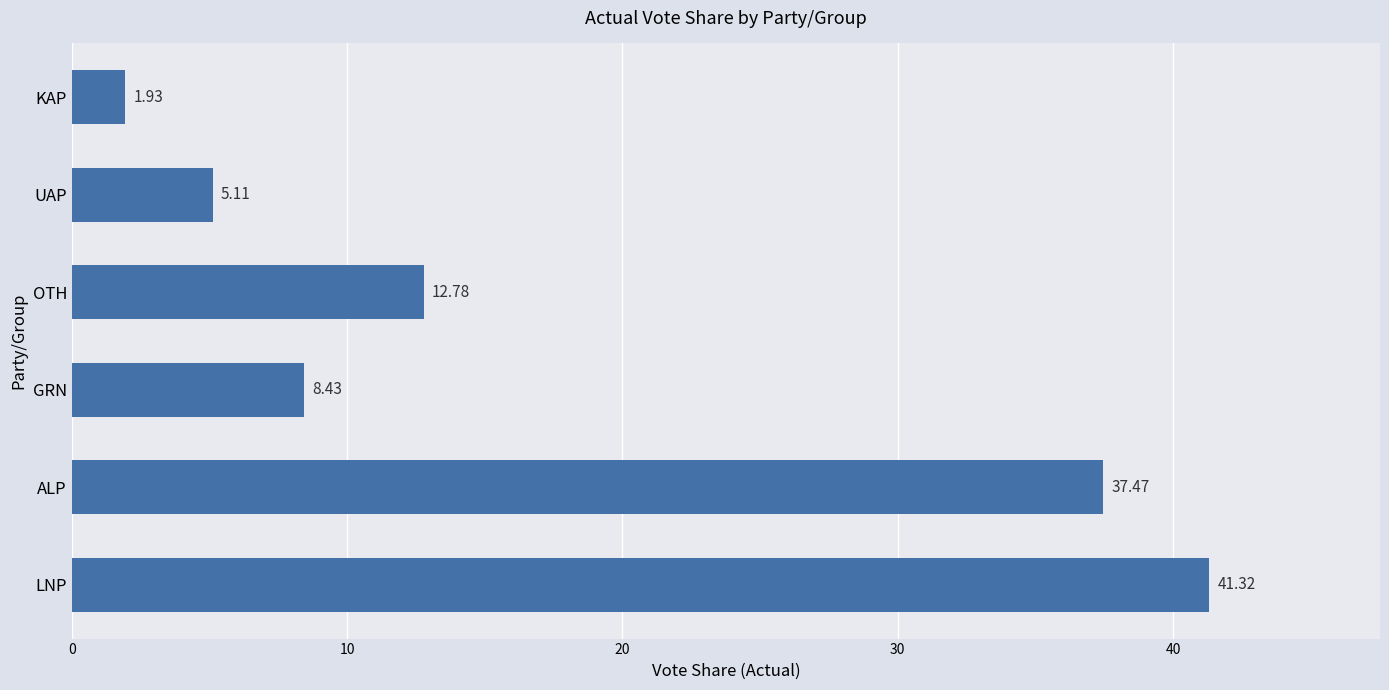

Where is the data nearest to the value 21?

OTH